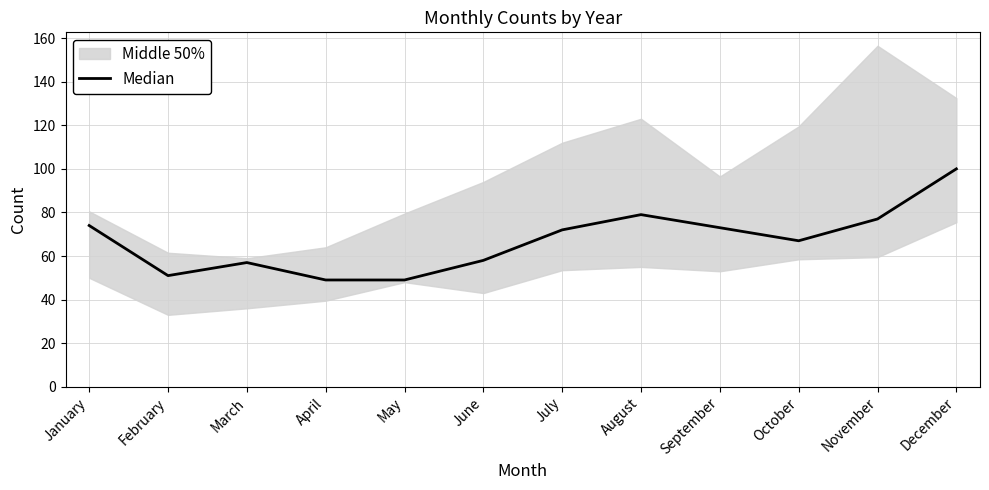

Reading left to right, list all the values displayed in this chart.

74	51	57	49	49	58	72	79	73	67	77	100